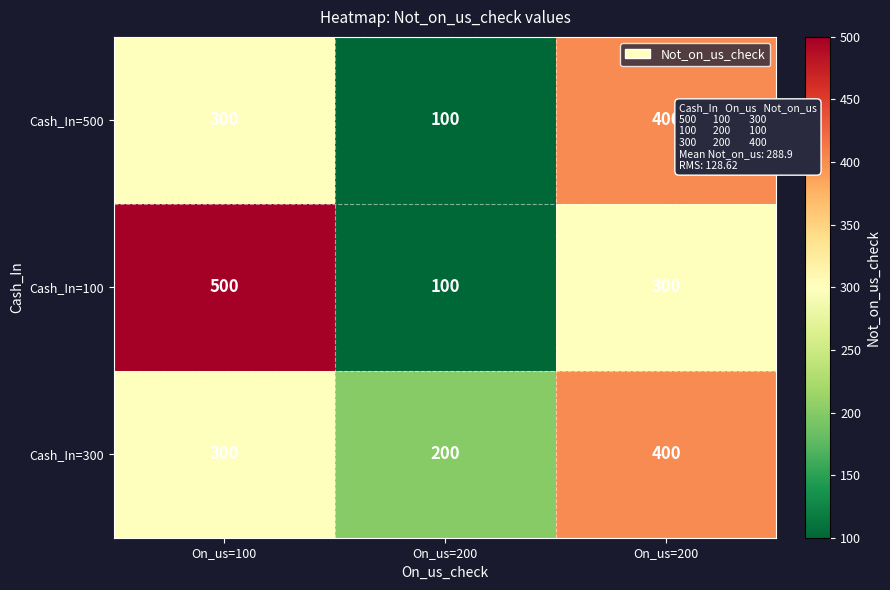

How many data points in Cash_In=100 are less than 300?

1